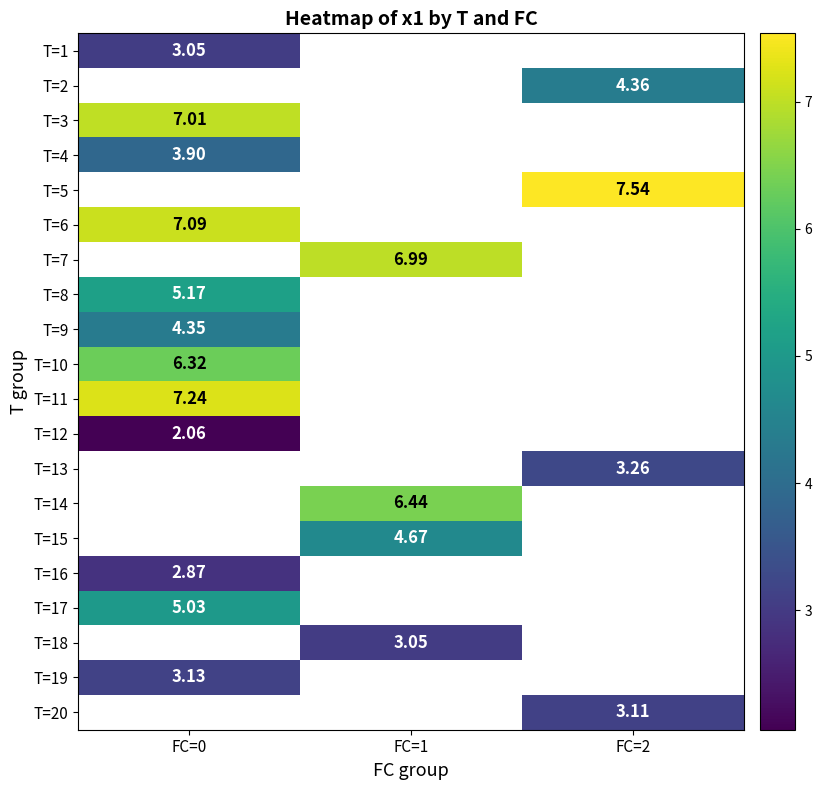

What is the approximate value of T=19 at FC=0?

3.1